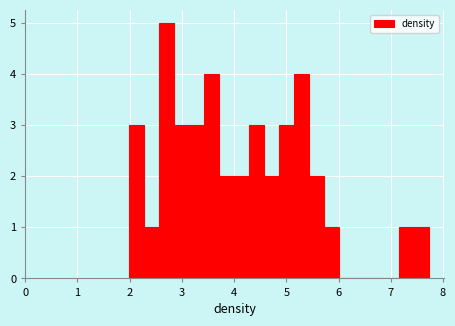

Read against the x-axis, roughly where is the centre of the tallest bar?

2.7